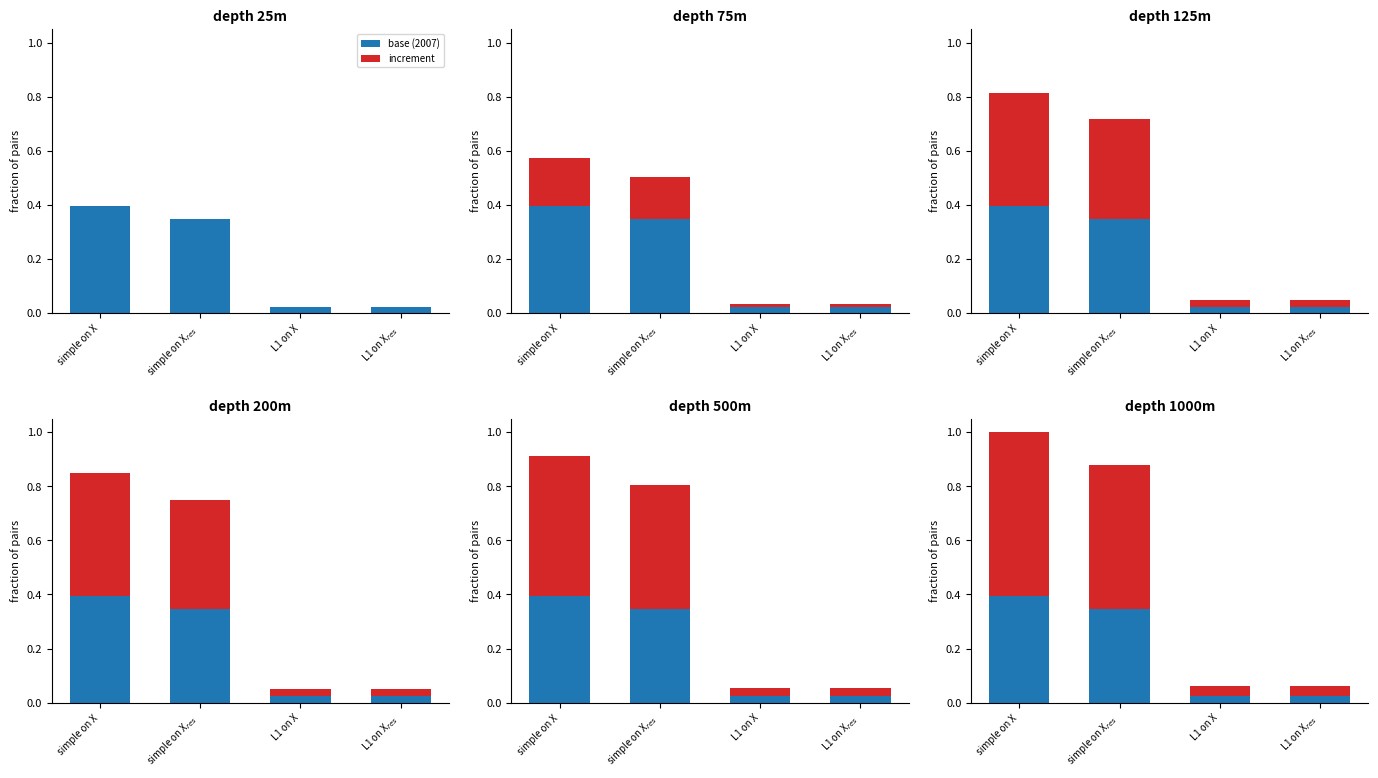

What is the difference between the maximum and minimum values in the increment series?

0.6